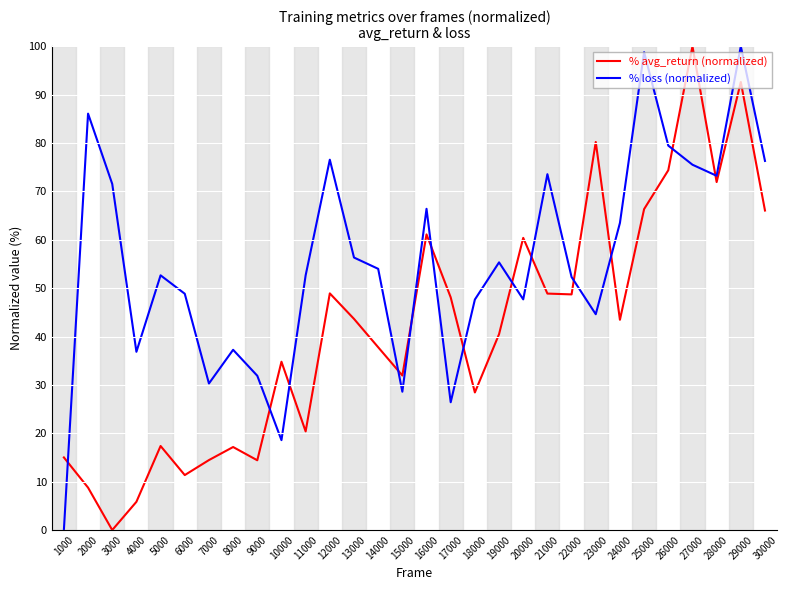

At 25000, list the series in order from smallest to largest.

% avg_return (normalized), % loss (normalized)